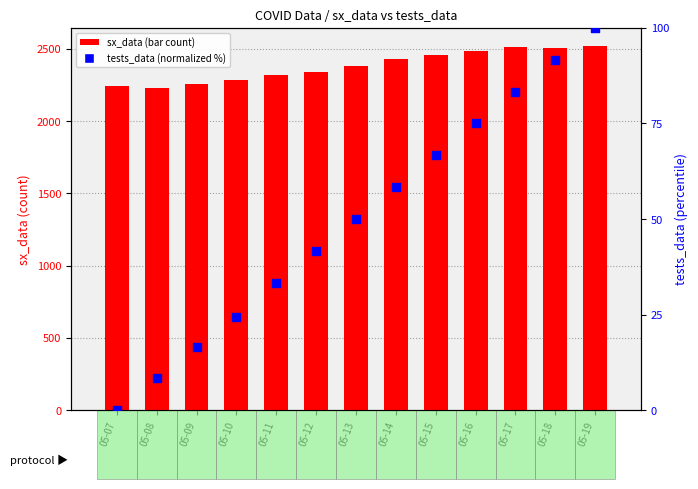

Which series has the widest spread of Y values?

sx_data